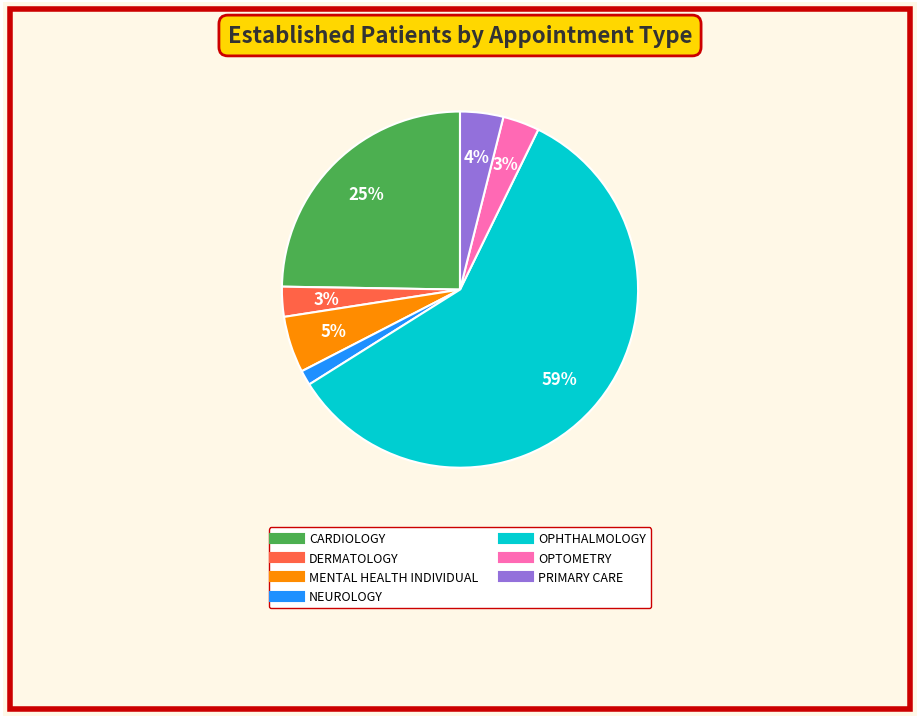

What percentage is the NEUROLOGY slice, to the nearest percent?

1%